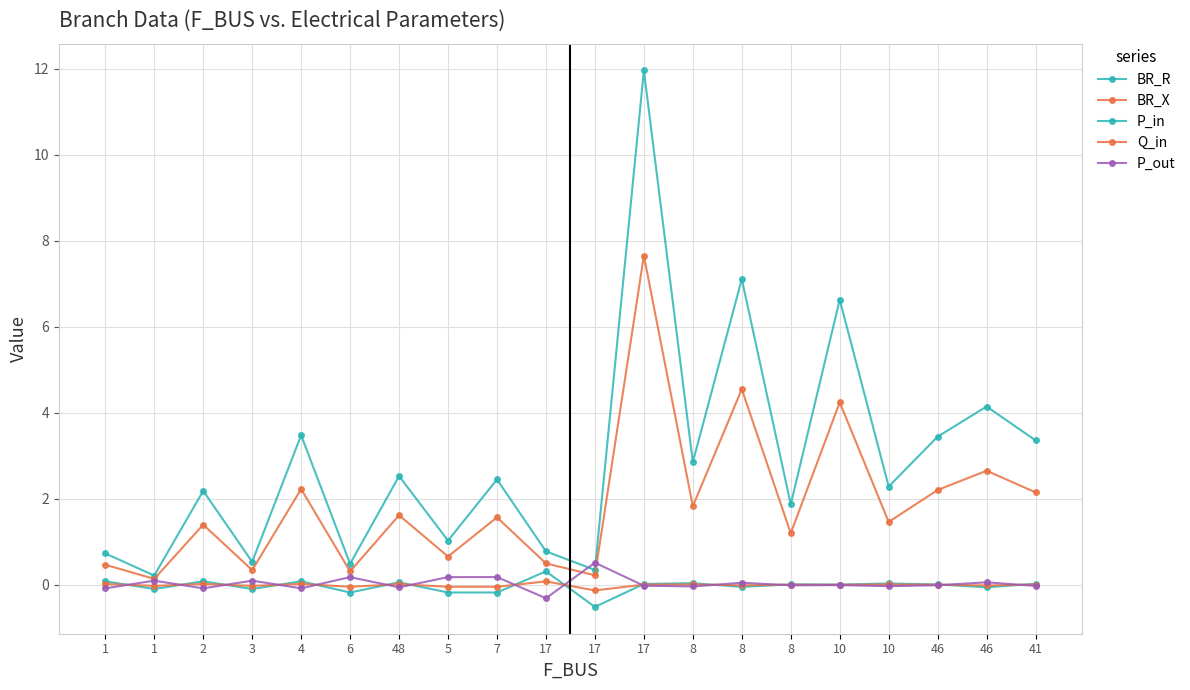

Does the chart have visible grid lines?

Yes